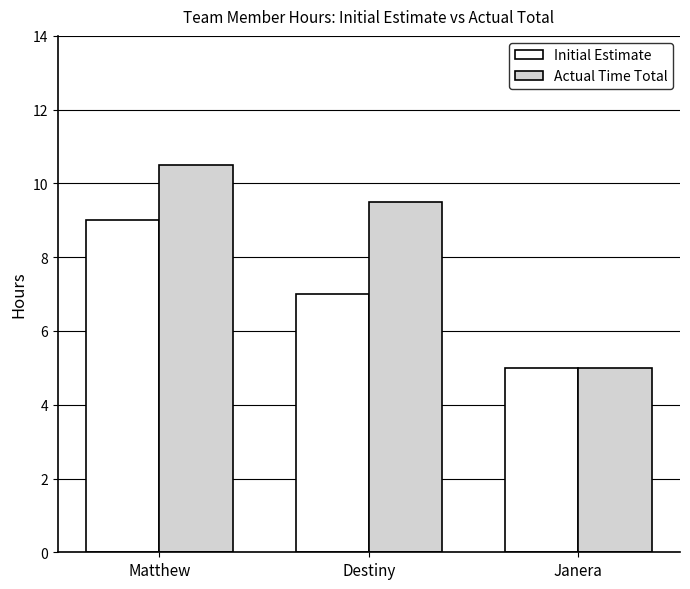

What is the highest value of the Initial Estimate series?

9.0